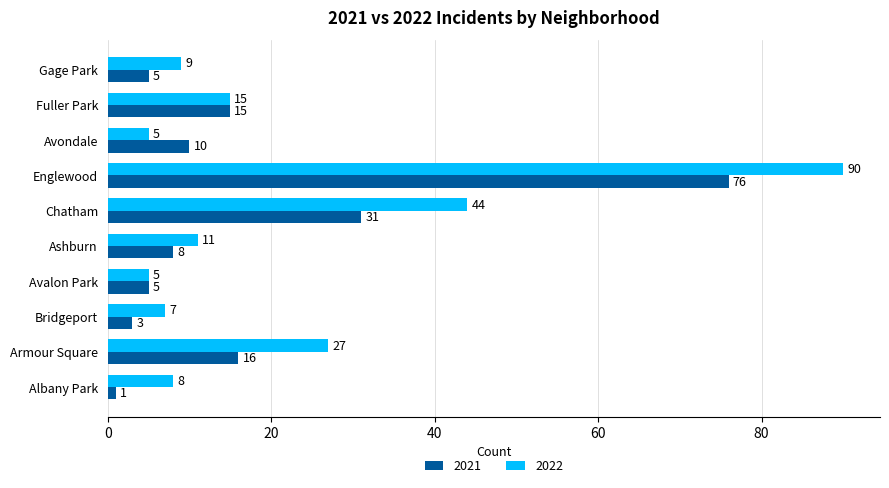

What are all the series names shown in the legend?

2021, 2022